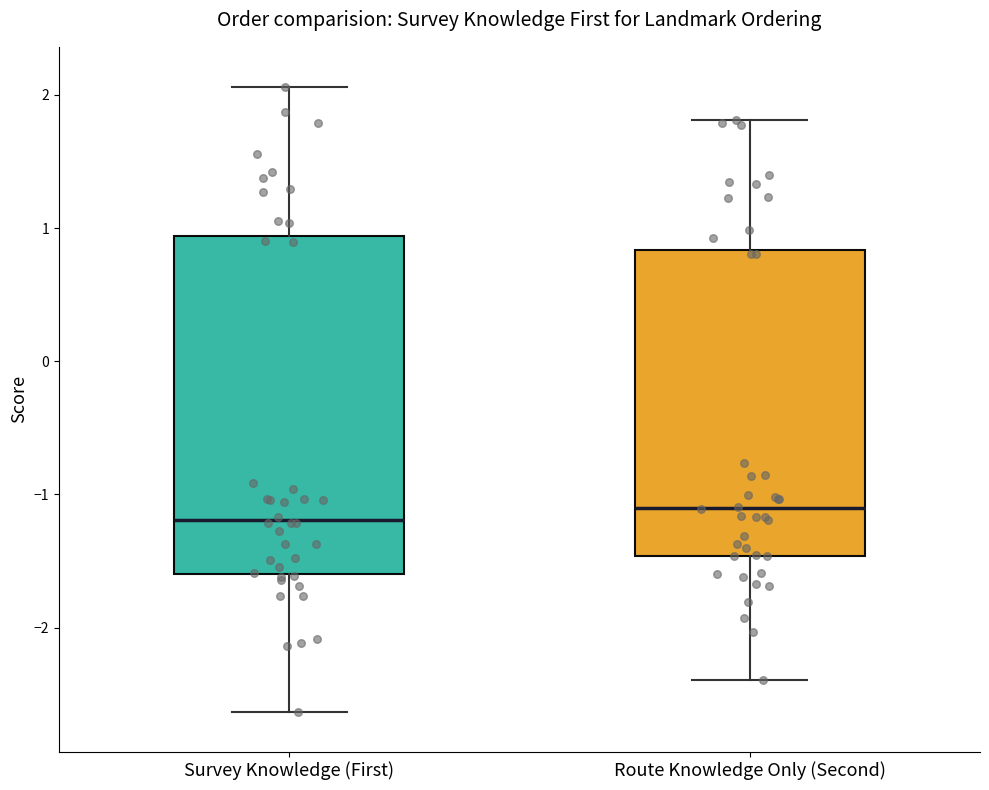

Where does the median line of the box for Survey Knowledge (First) sit on the y-axis? The values are not printed on the chart, so give them approximately, as read against the axis.

-1.2